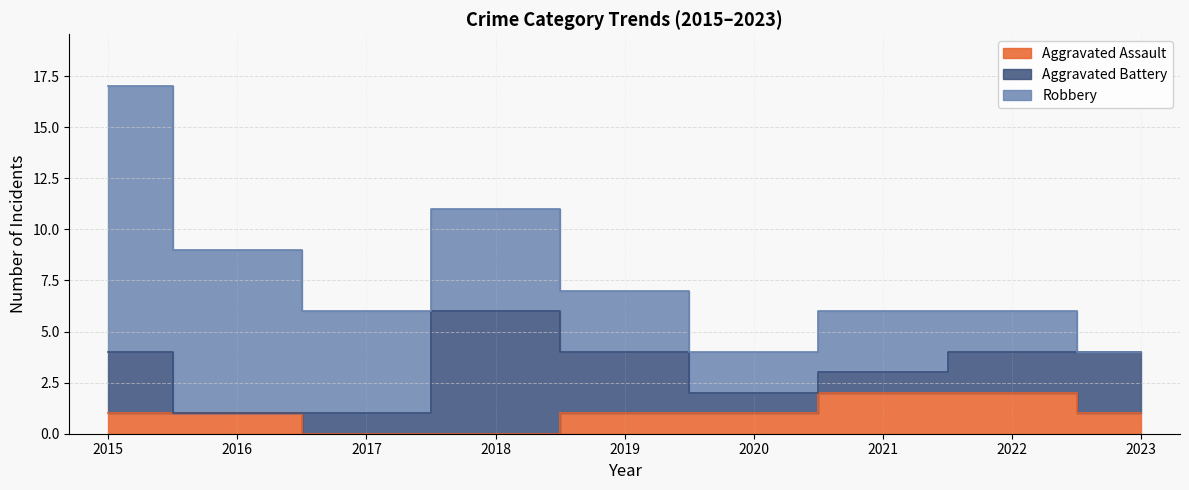

How many lines are shown in the chart?

3